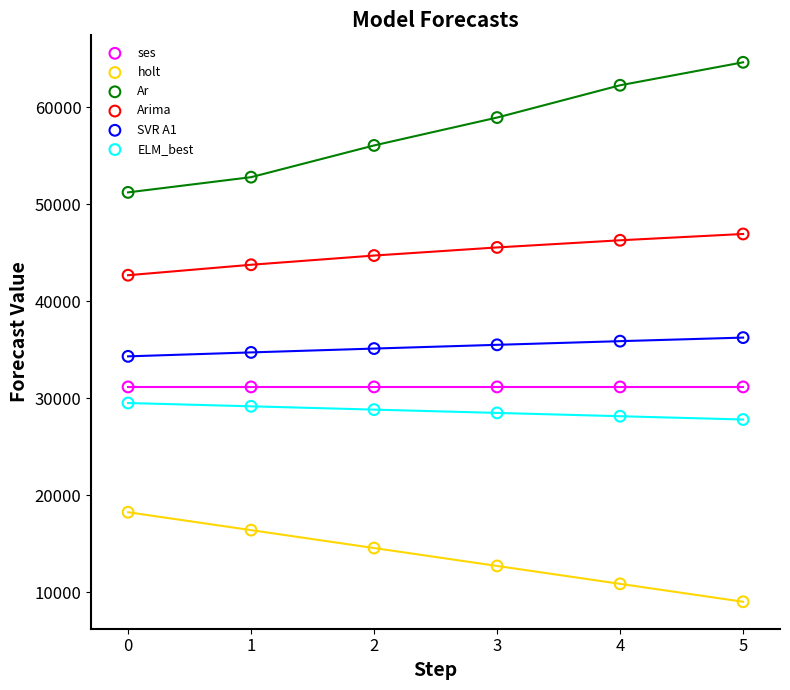

Which series contains the lowest Y value?

holt